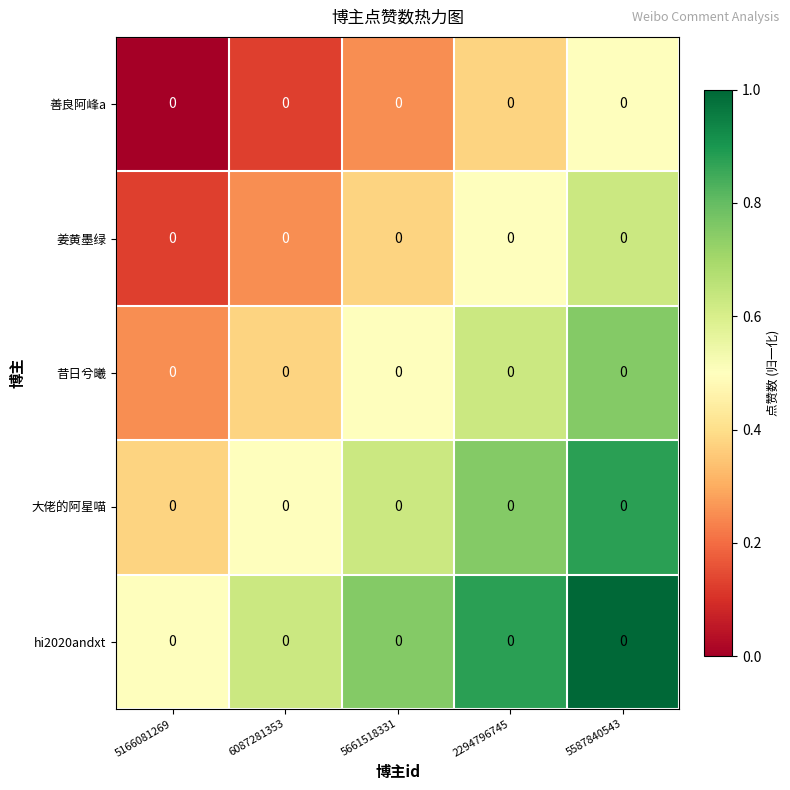

What is the difference between the highest and lowest values at 5587840543?

0.5